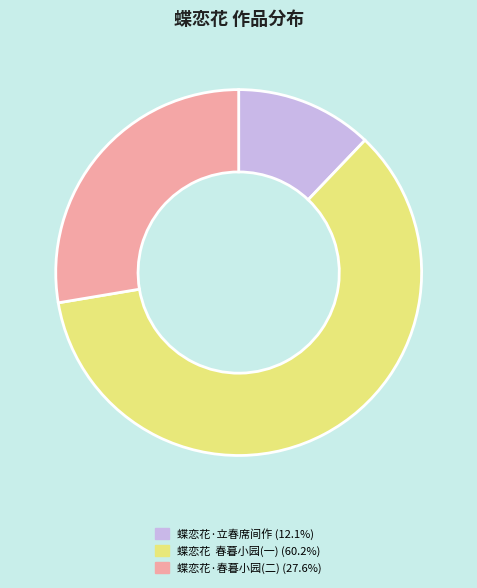

Does any single category account for the majority?

Yes